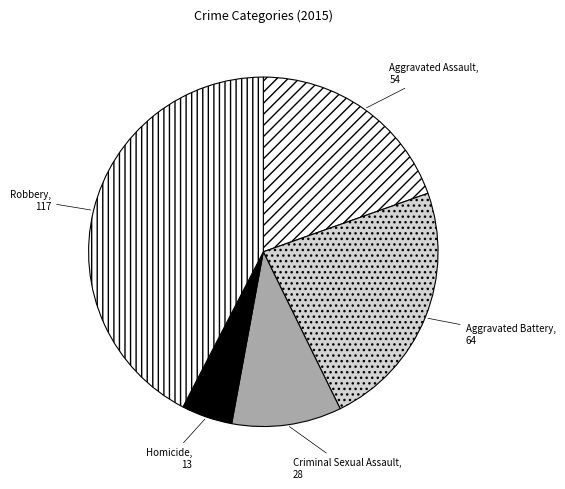

The Robbery slice represents 35% of the pie. True or false?

False